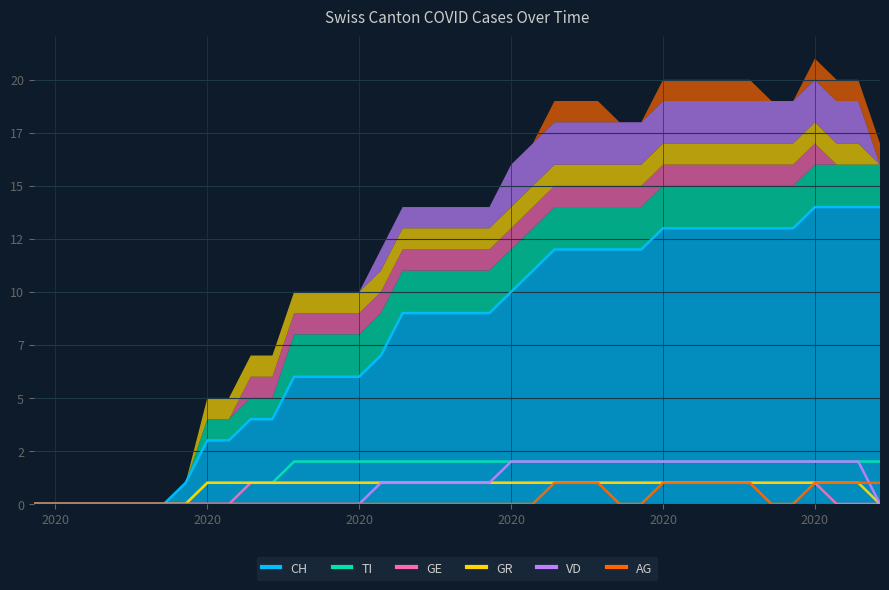

Rank the series at 2020 from highest to lowest value.

CH, TI, GE, GR, VD, AG